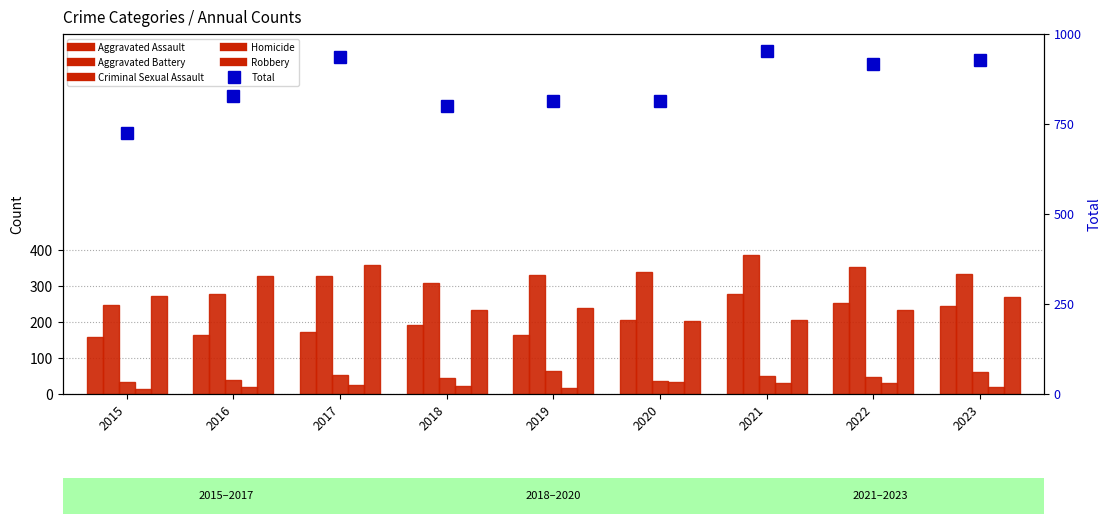

At 2023, list the series in order from largest to smallest.

Total, Aggravated Battery, Robbery, Aggravated Assault, Criminal Sexual Assault, Homicide